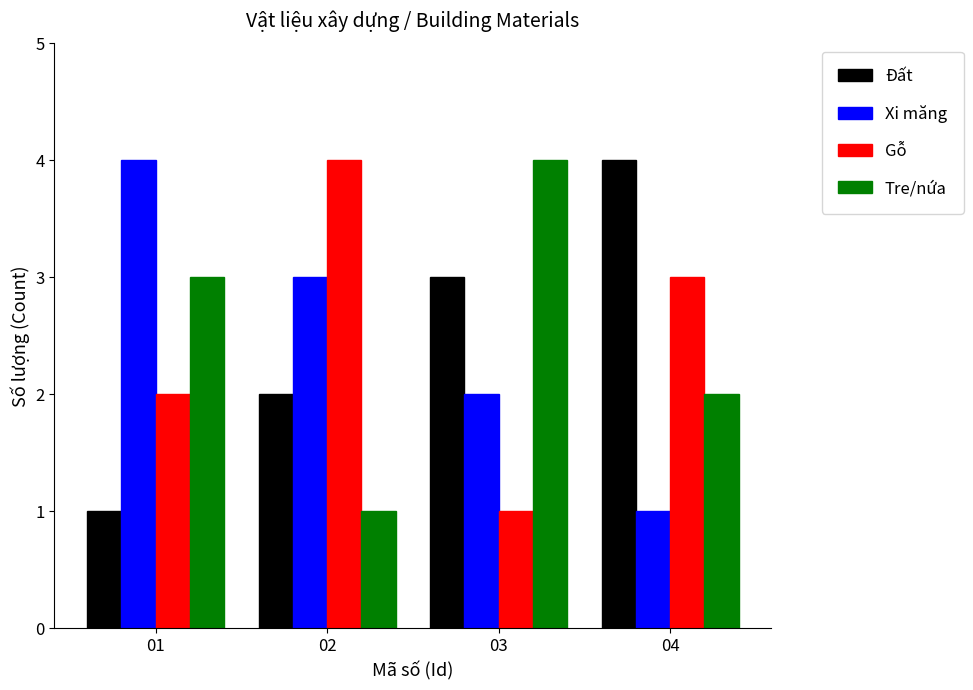

How many bars are there in total?

16